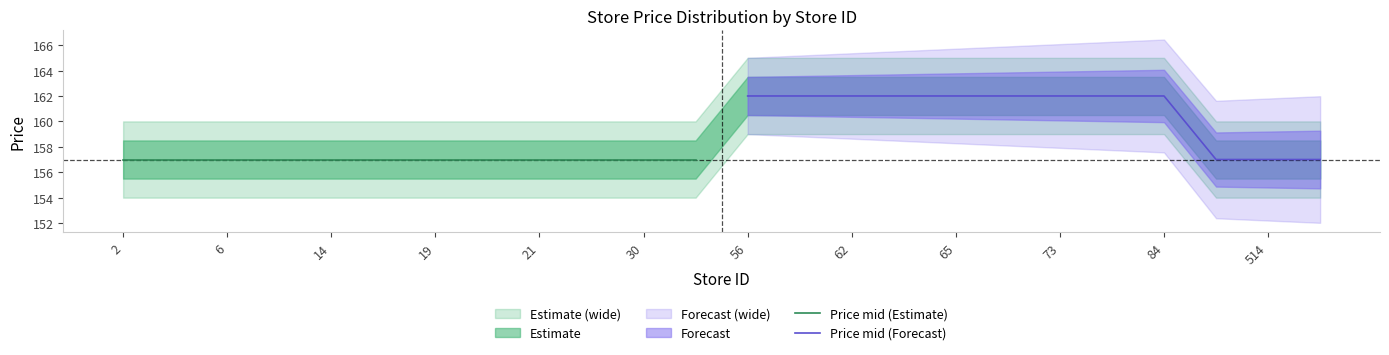

At which category does the chart reach its minimum across all series?

2